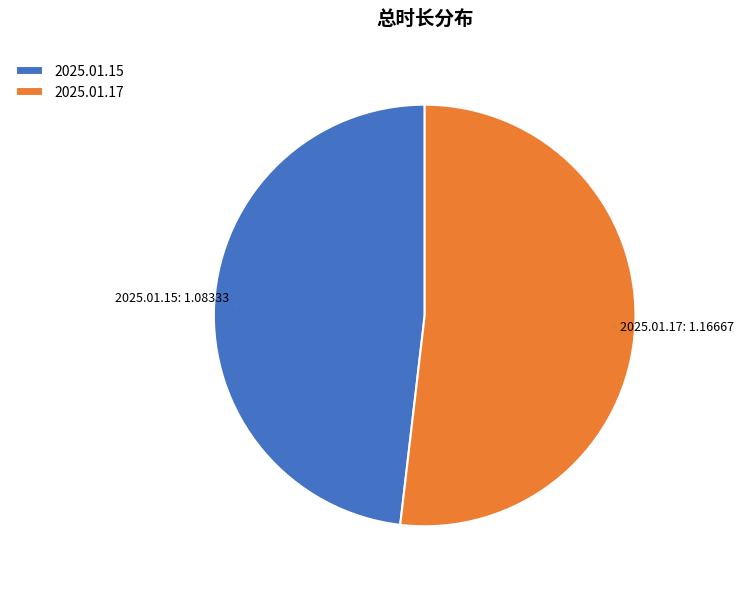

Is 2025.01.15 the majority of the pie?

No